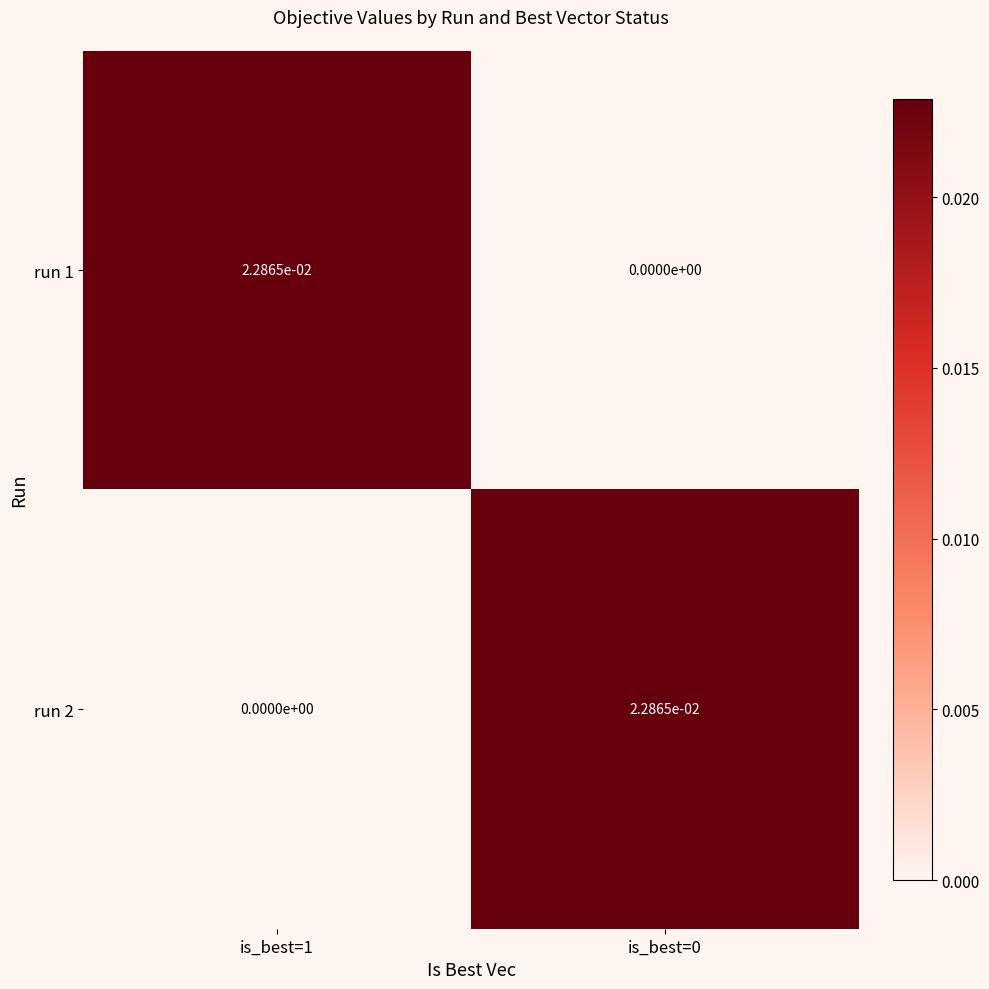

Is it true that run 2 equals 0.0 at is_best=0?

True